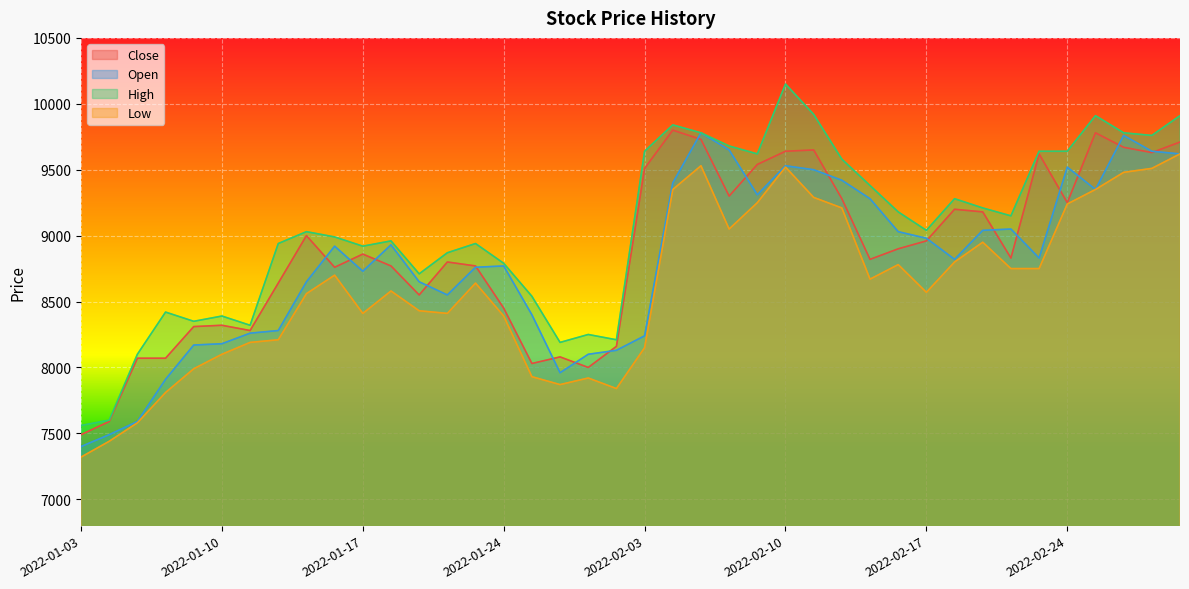

List the series in order of their peak value, highest first.

High, Close, Open, Low